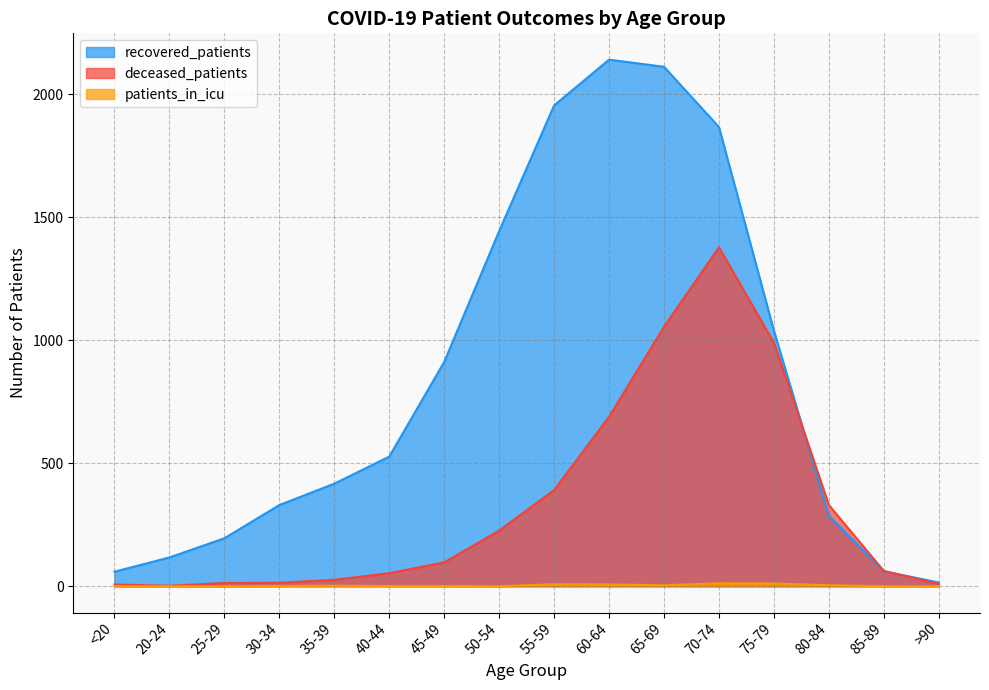

True or false: recovered_patients has a value of 313 at 50-54.

False